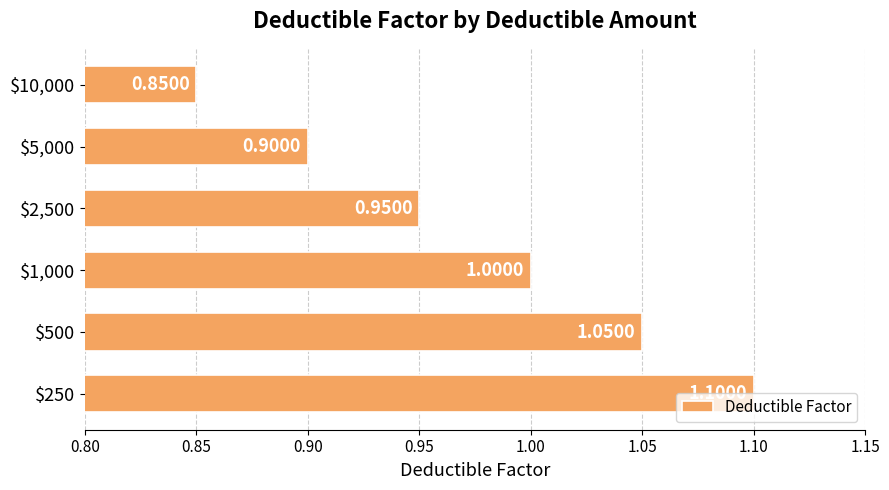

What is the average value?

1.0